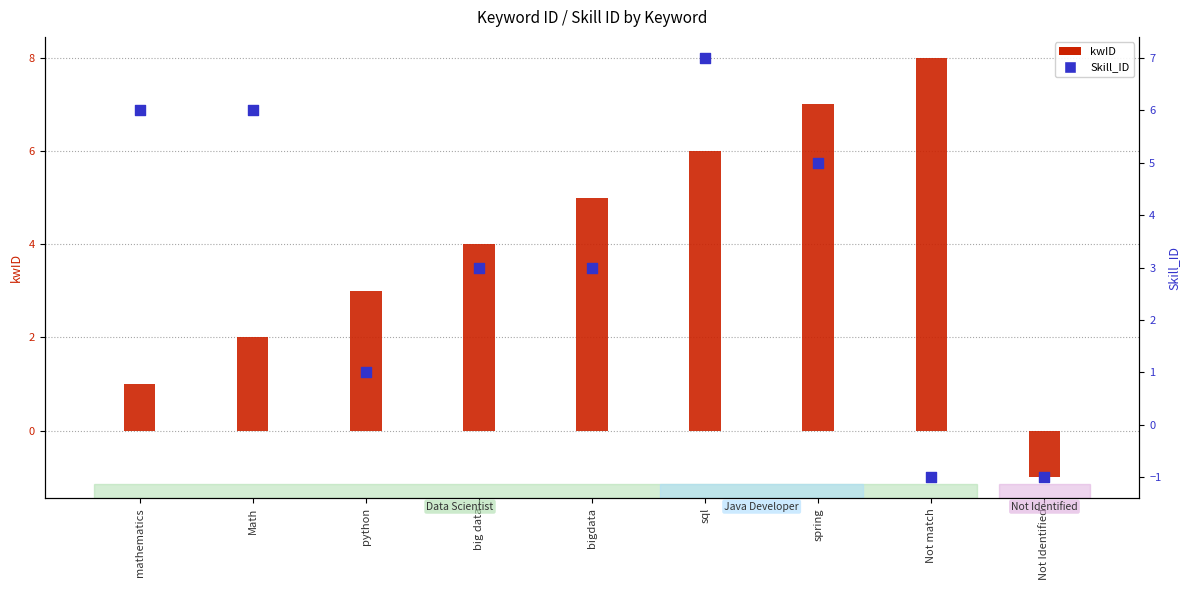

Which series has the largest total across all categories?

kwID